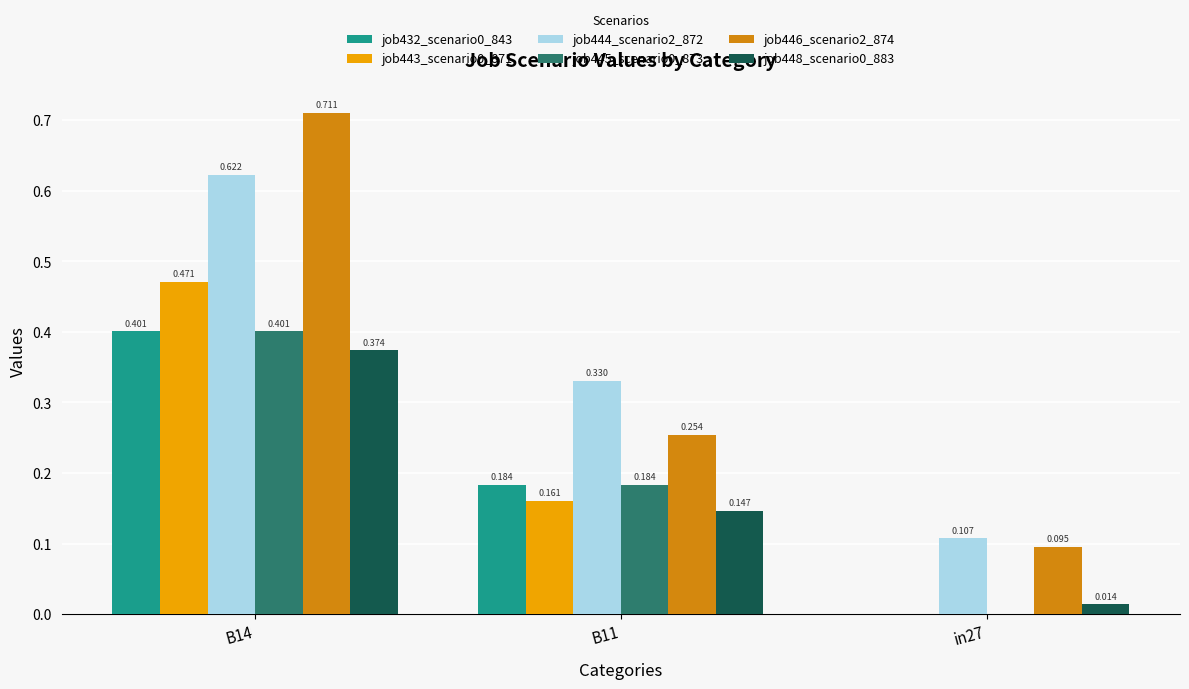

At which category is the sum across all series the highest?

B14